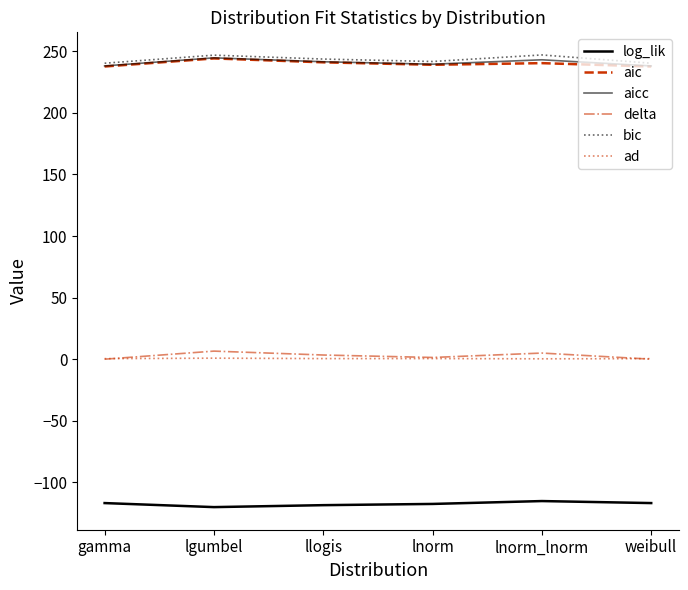

True or false: bic has a value of 241.7 at lnorm.

True